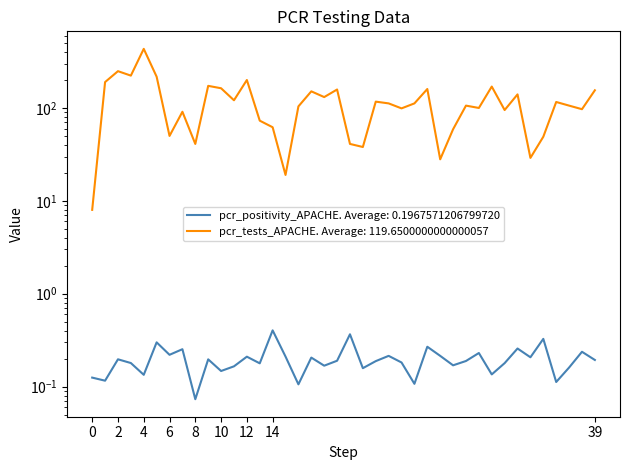

List the series in order of their peak value, lowest first.

pcr_positivity_APACHE, pcr_tests_APACHE